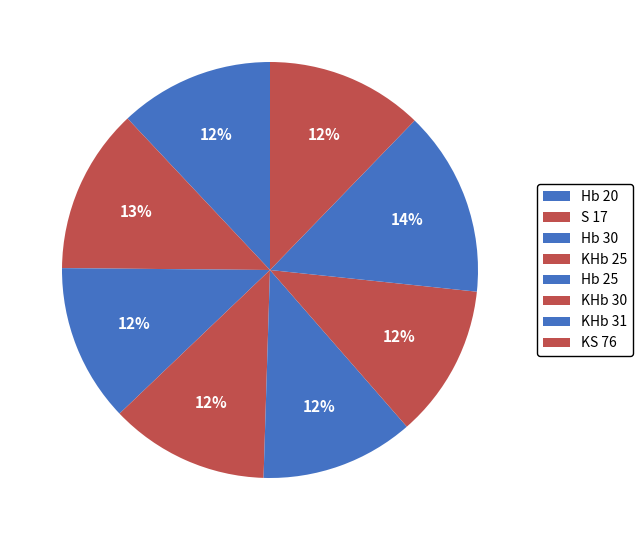

How many segments does this pie chart have?

8